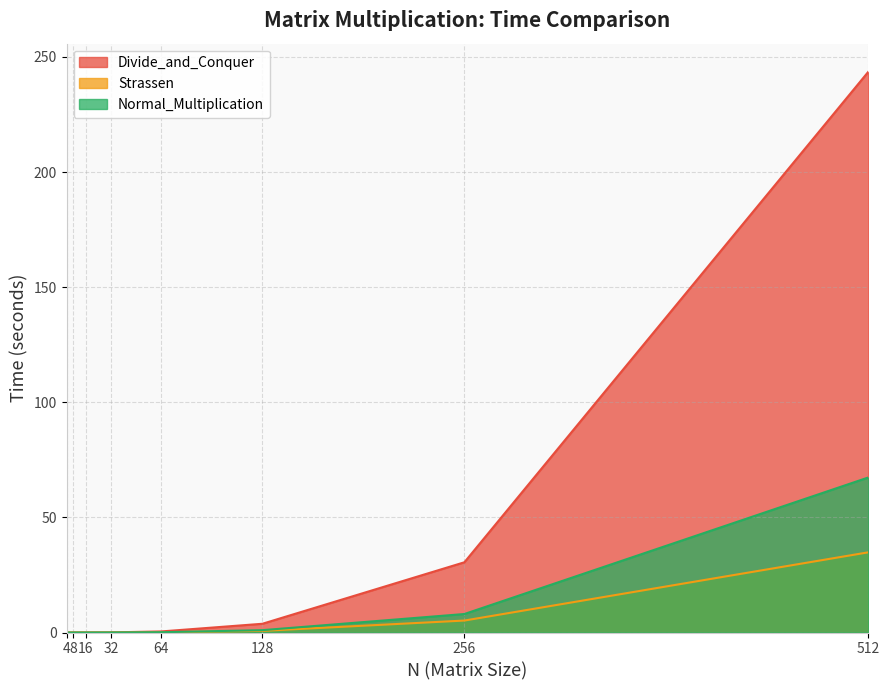

Where do Normal_Multiplication and Strassen first cross each other?

8 and 16